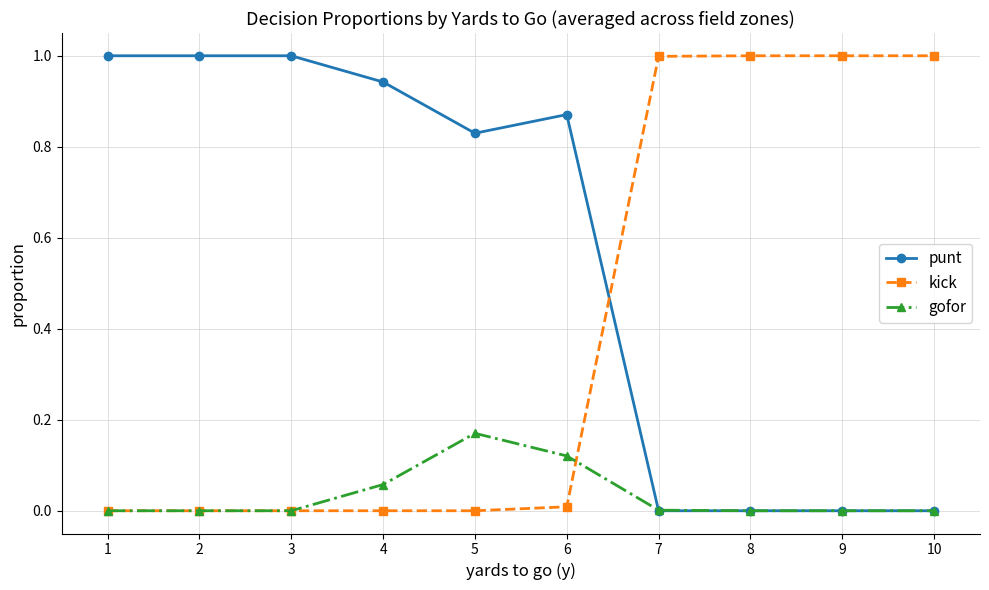

Which series has the largest total across all categories?

punt